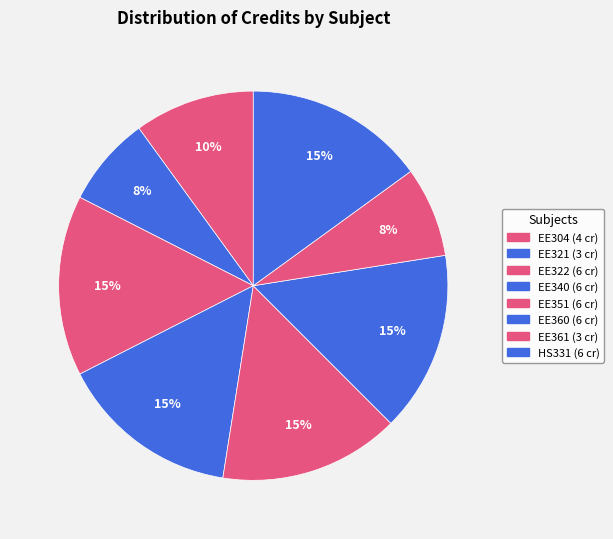

What is the change in value from EE360 to EE361?

-3